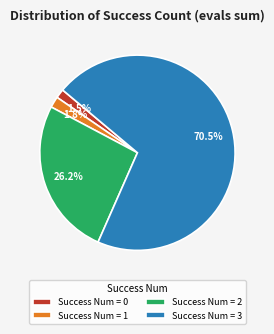

Does any single category account for the majority?

Yes